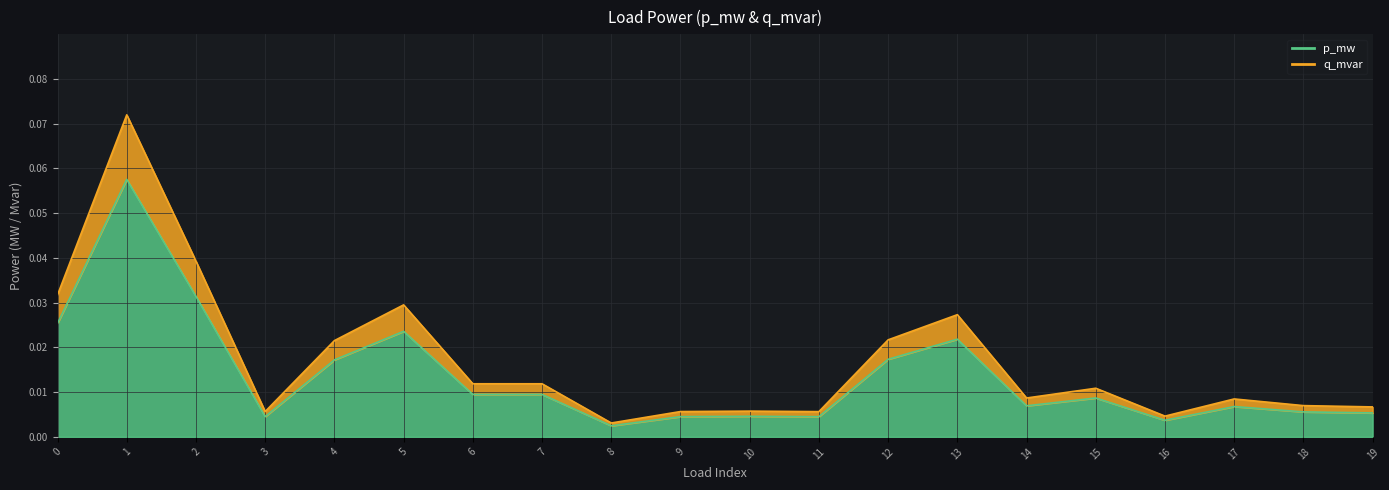

Rank the series by their maximum value, from lowest to highest.

p_mw, q_mvar